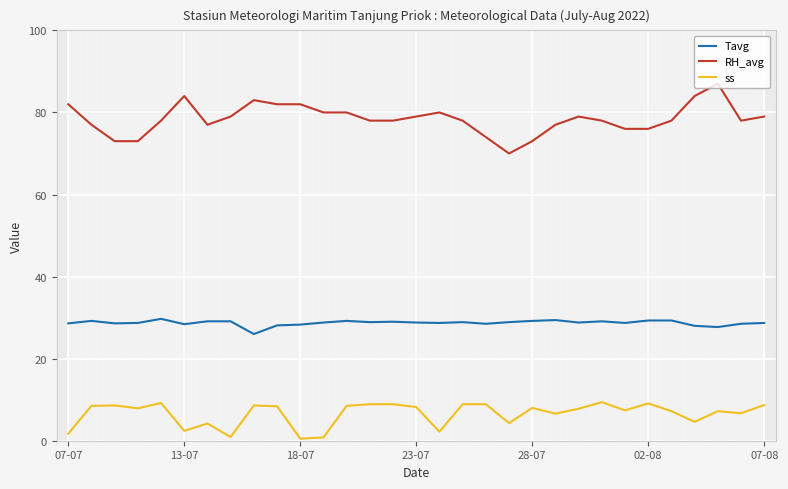

True or false: RH_avg and Tavg cross at least once.

False